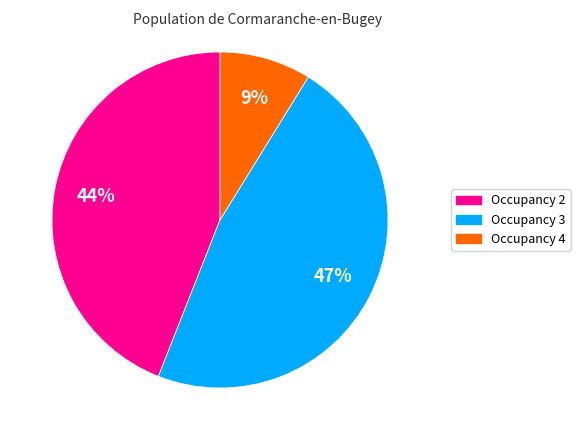

Is there any slice that represents more than half of the pie?

No